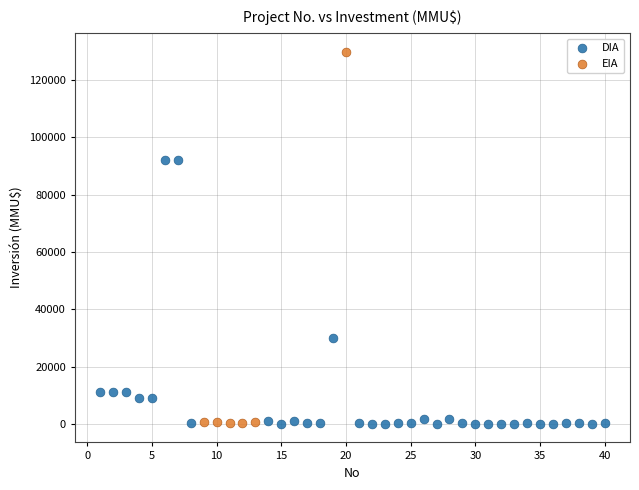

Which series has the largest Y range (max minus min)?

EIA